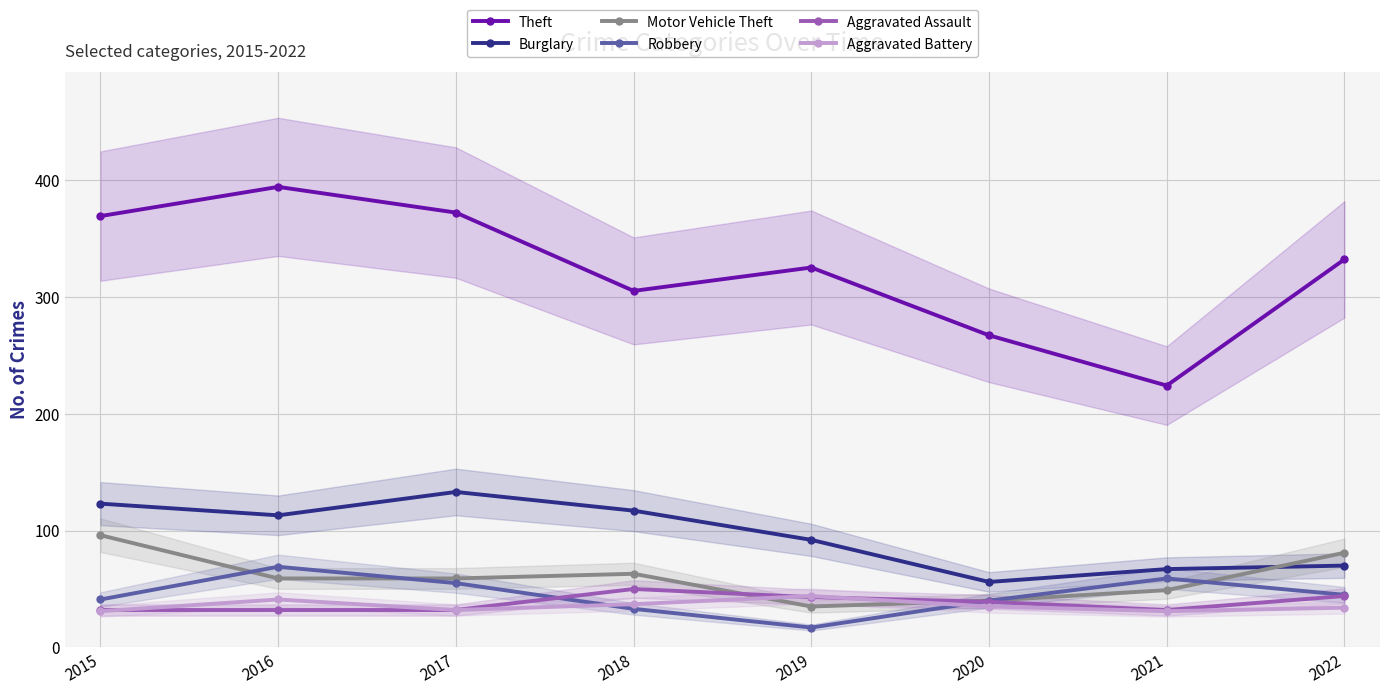

The value of Aggravated Battery at 2019 is 44. True or false?

True